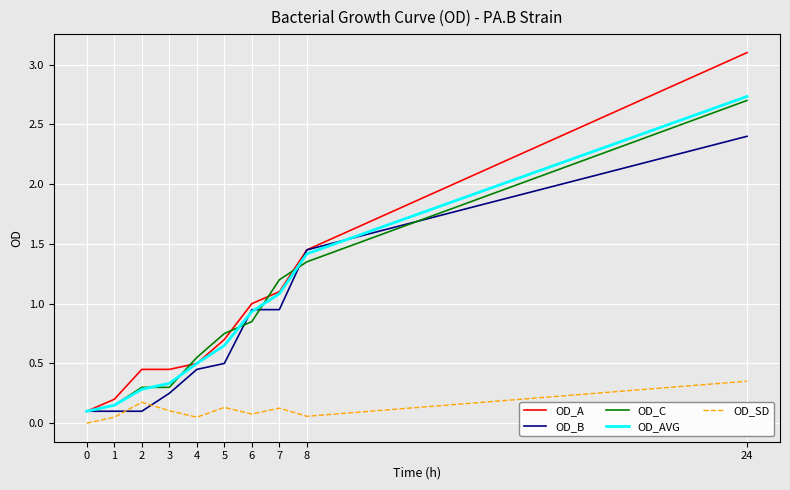

Where is the first local minimum for OD_SD?

4